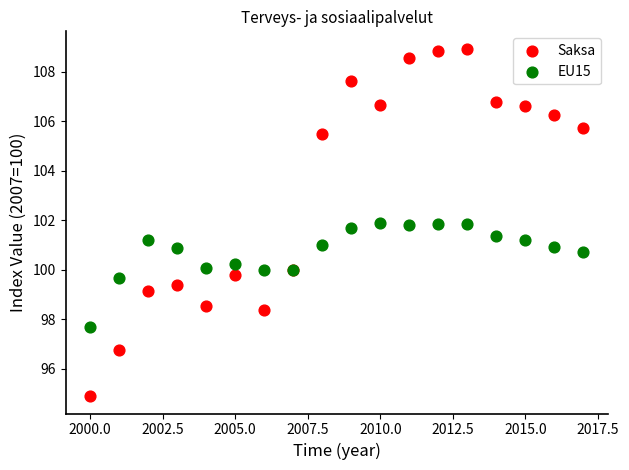

What is the X range (max minus min) for the scatter plot?

17.0